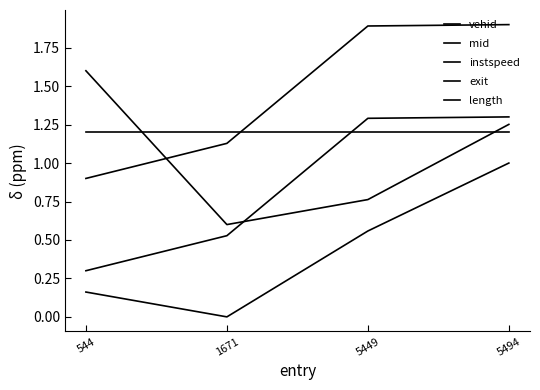

The value of vehid at 544 is 0.3. True or false?

False